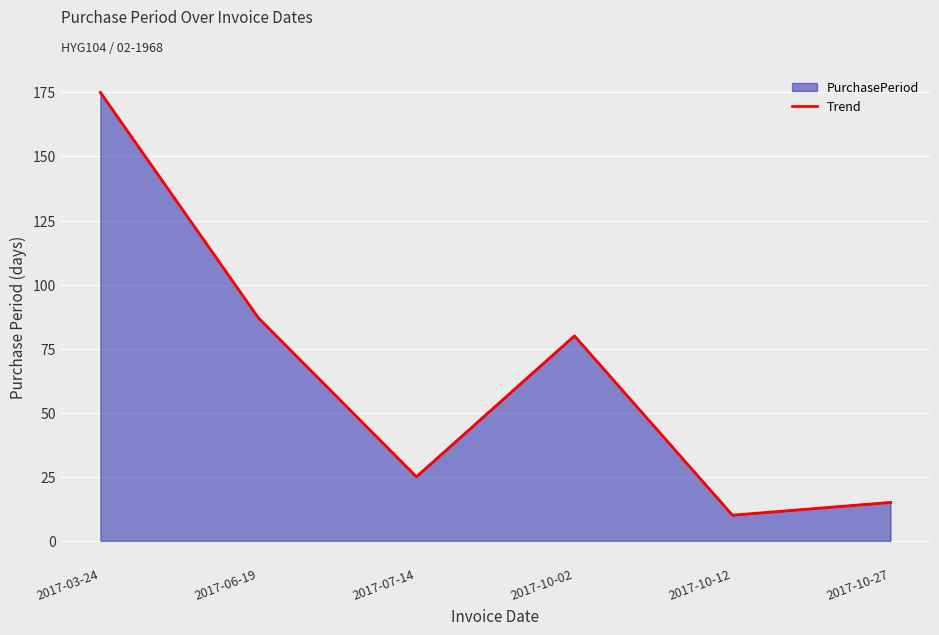

Rank the categories by value from lowest to highest.

2017-10-12, 2017-10-27, 2017-07-14, 2017-10-02, 2017-06-19, 2017-03-24